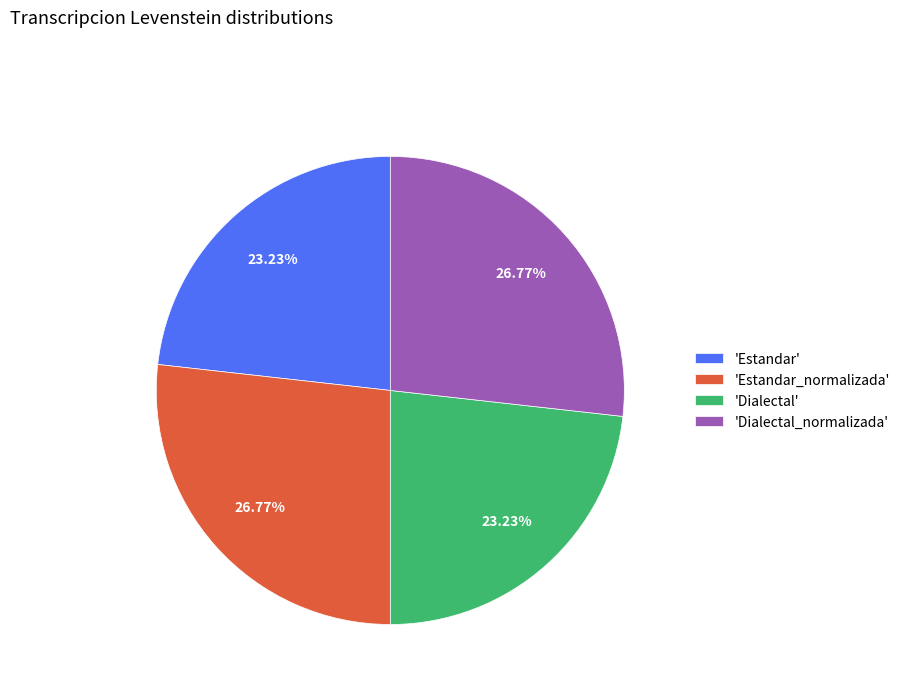

Between 'Estandar_normalizada' and 'Estandar', which is larger?

'Estandar_normalizada'